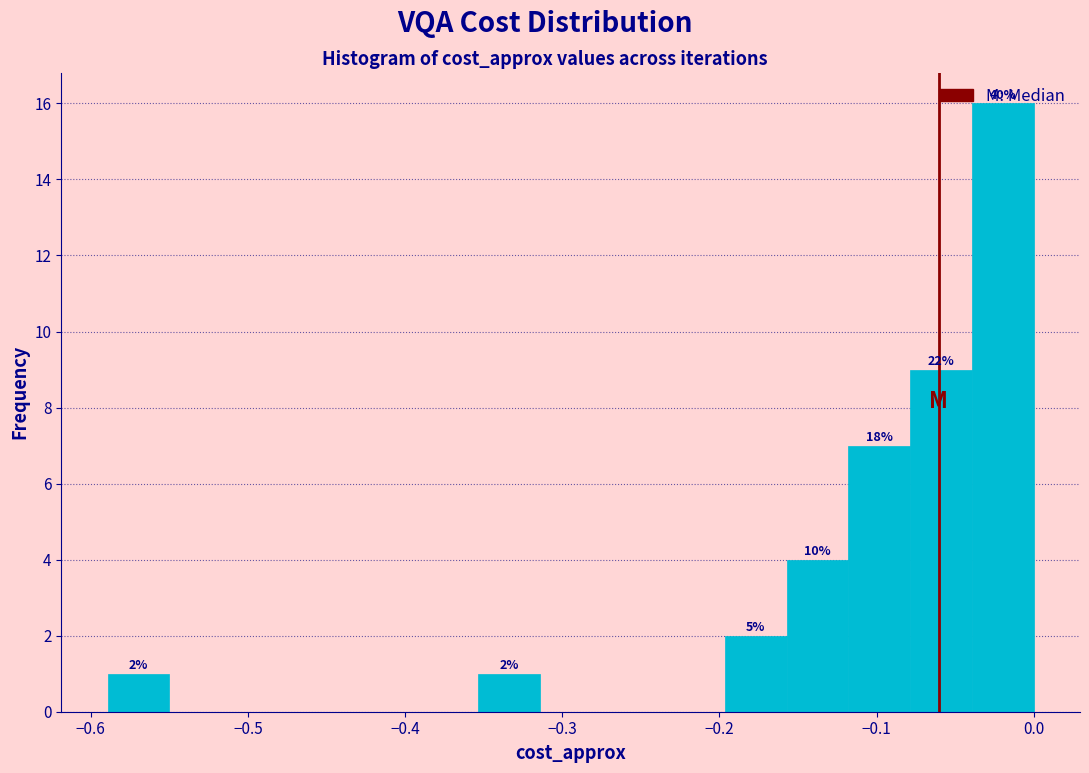

Read against the x-axis, roughly where is the centre of the tallest bar?

-0.02